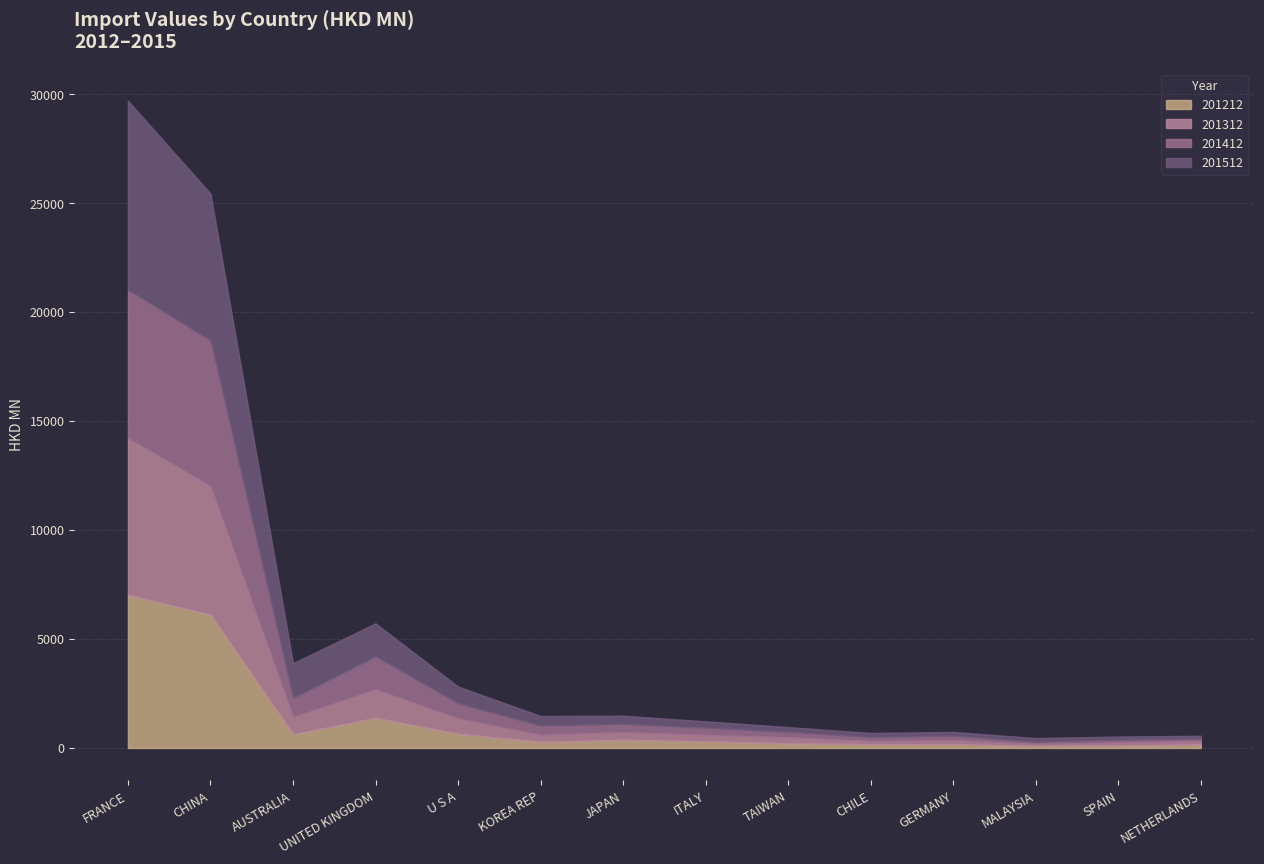

What position from the right is GERMANY?

4